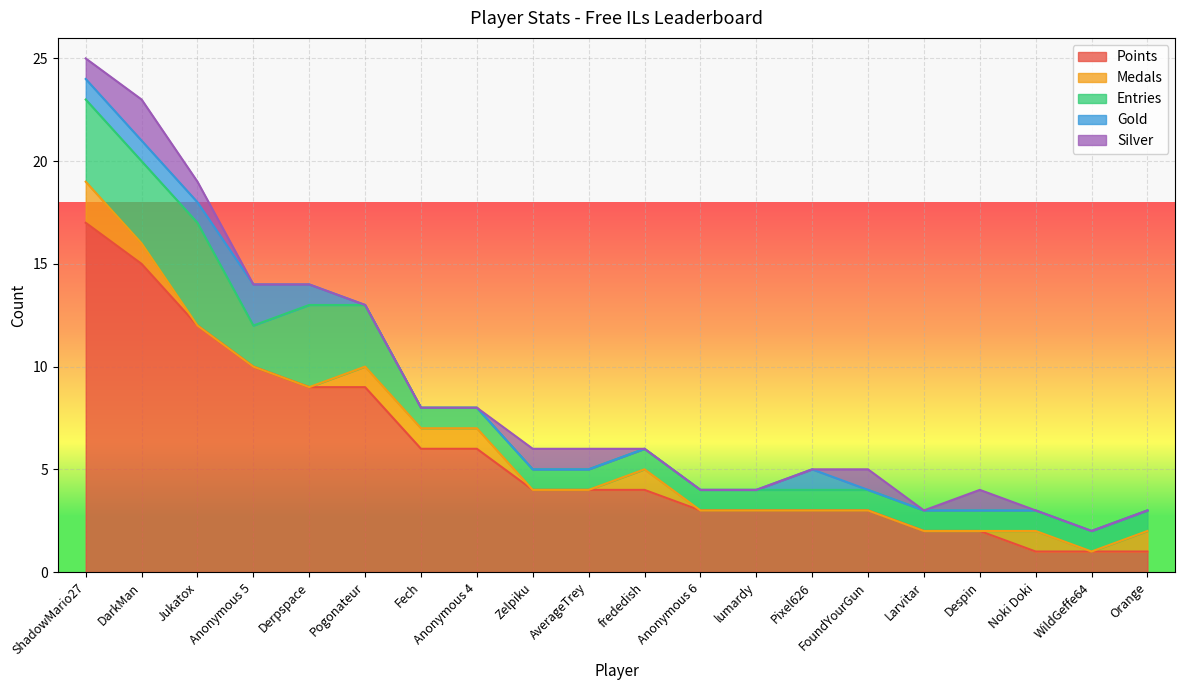

True or false: Entries and Medals cross at least once.

False